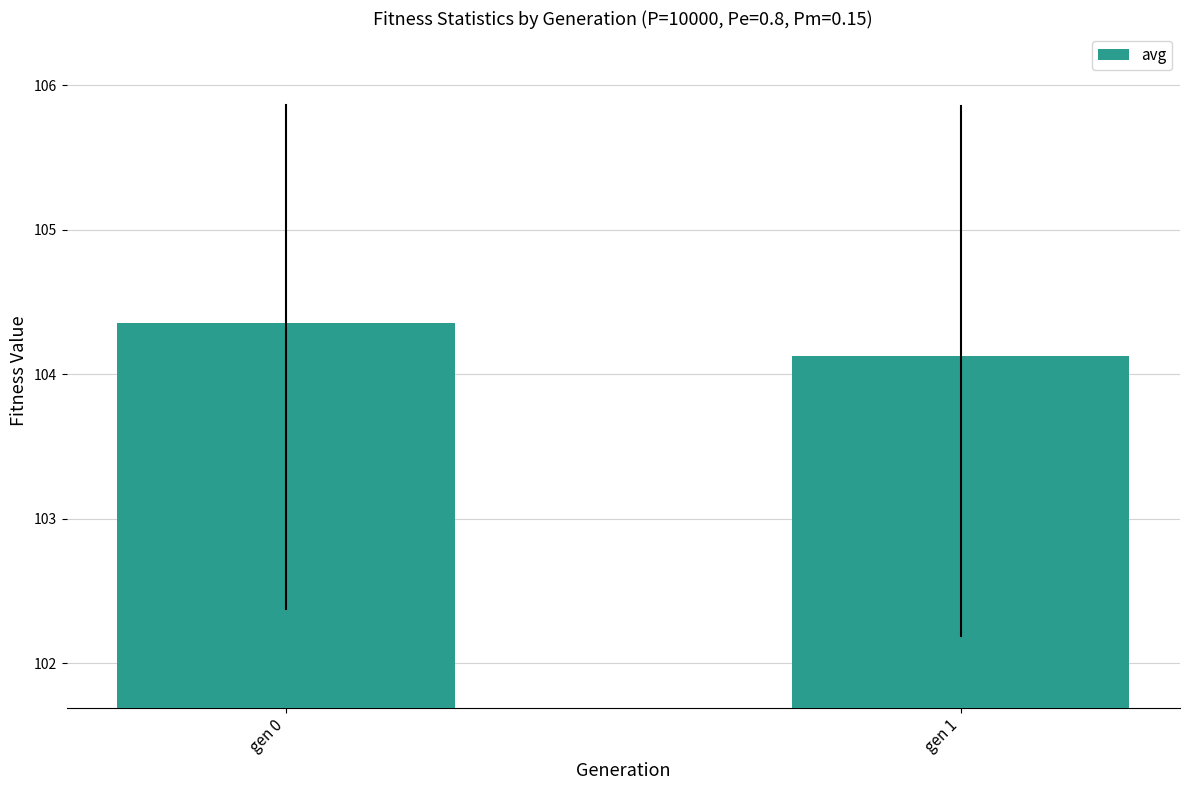

Is it true that the value at gen 0 is 104.4?

True